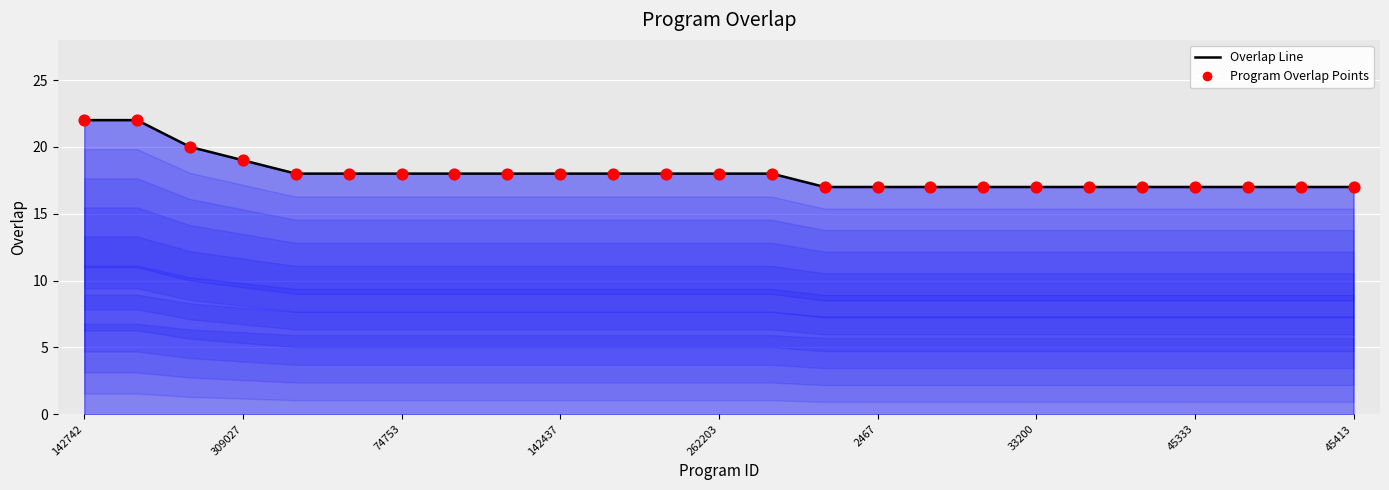

At how many categories does at least one series exceed 21?

2